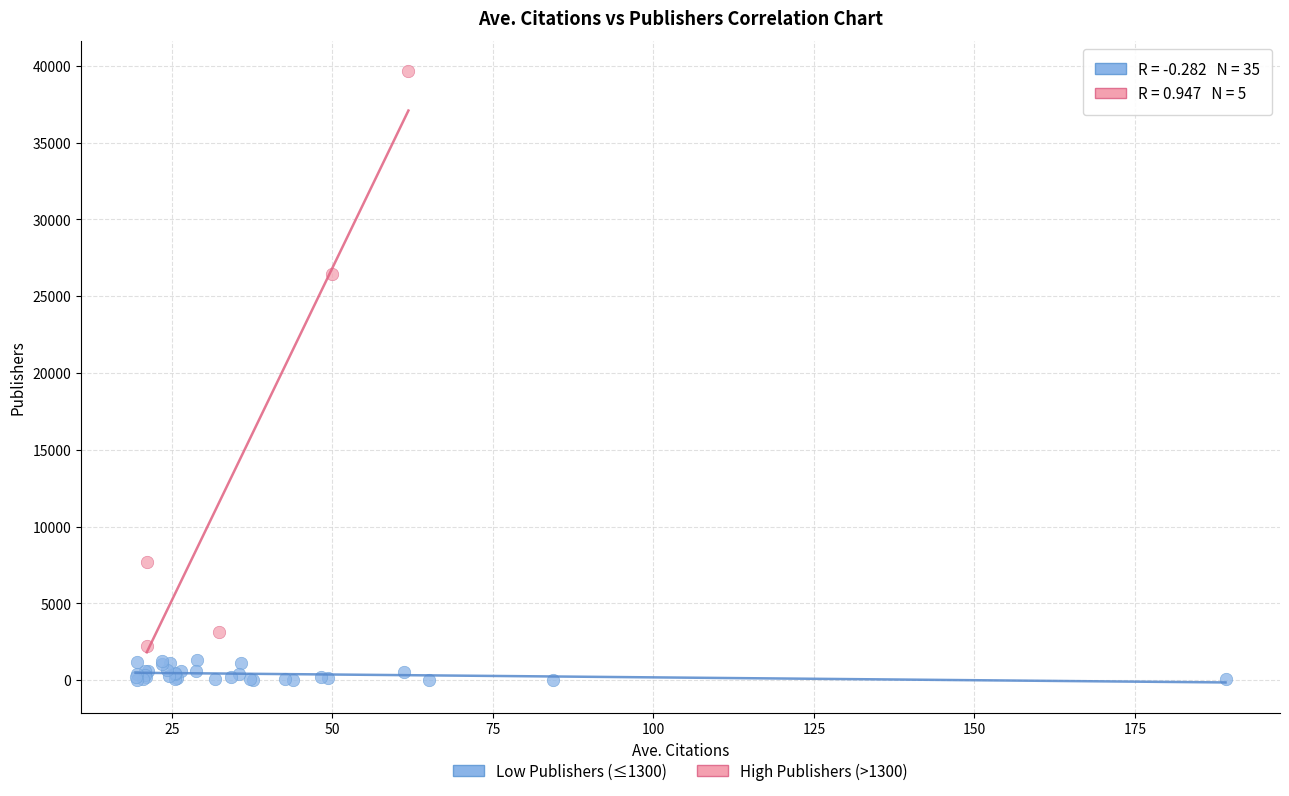

Which series contains the highest Y value?

High Publishers (>1300)